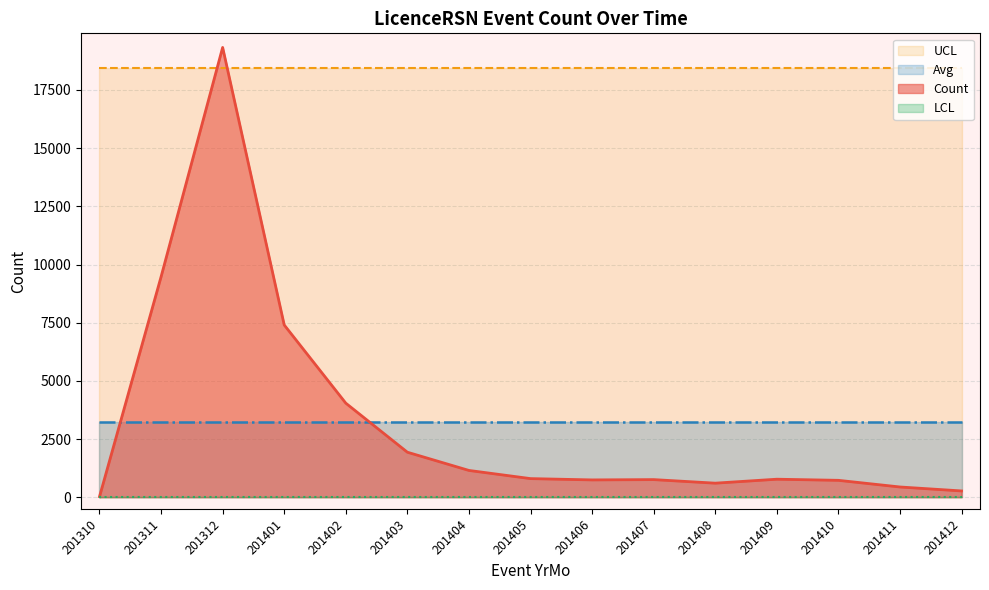

What is the spread (max minus min) of values at 201402?

18457.8